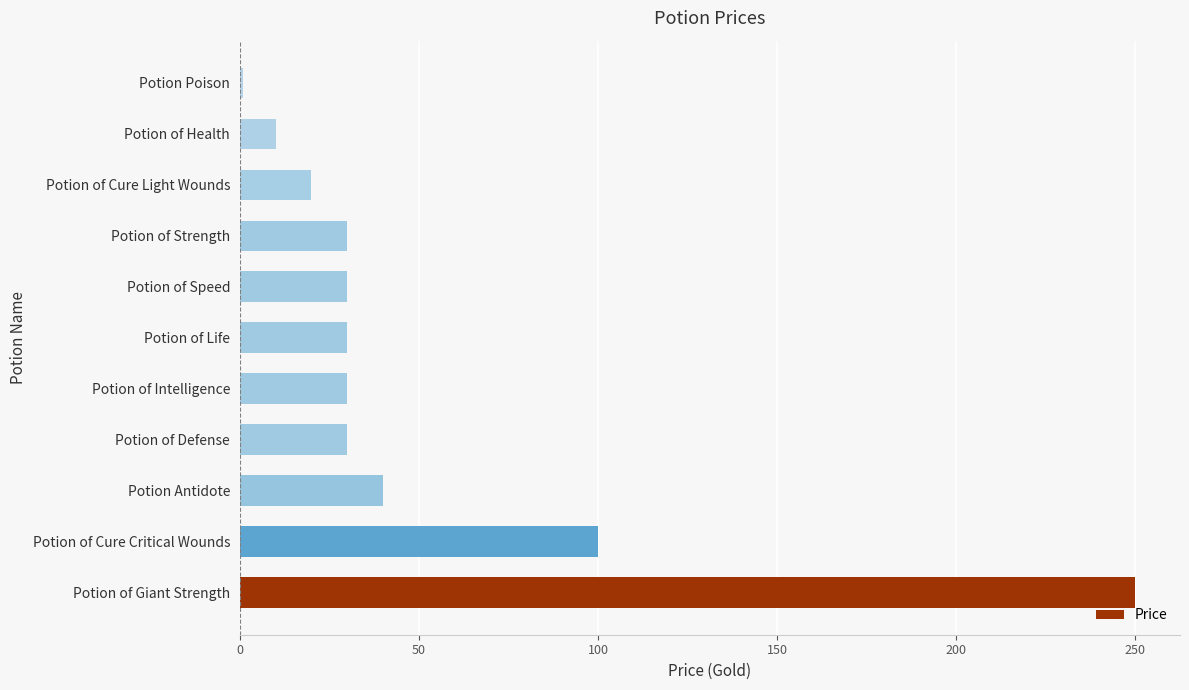

The value at Potion Antidote is 40. True or false?

True